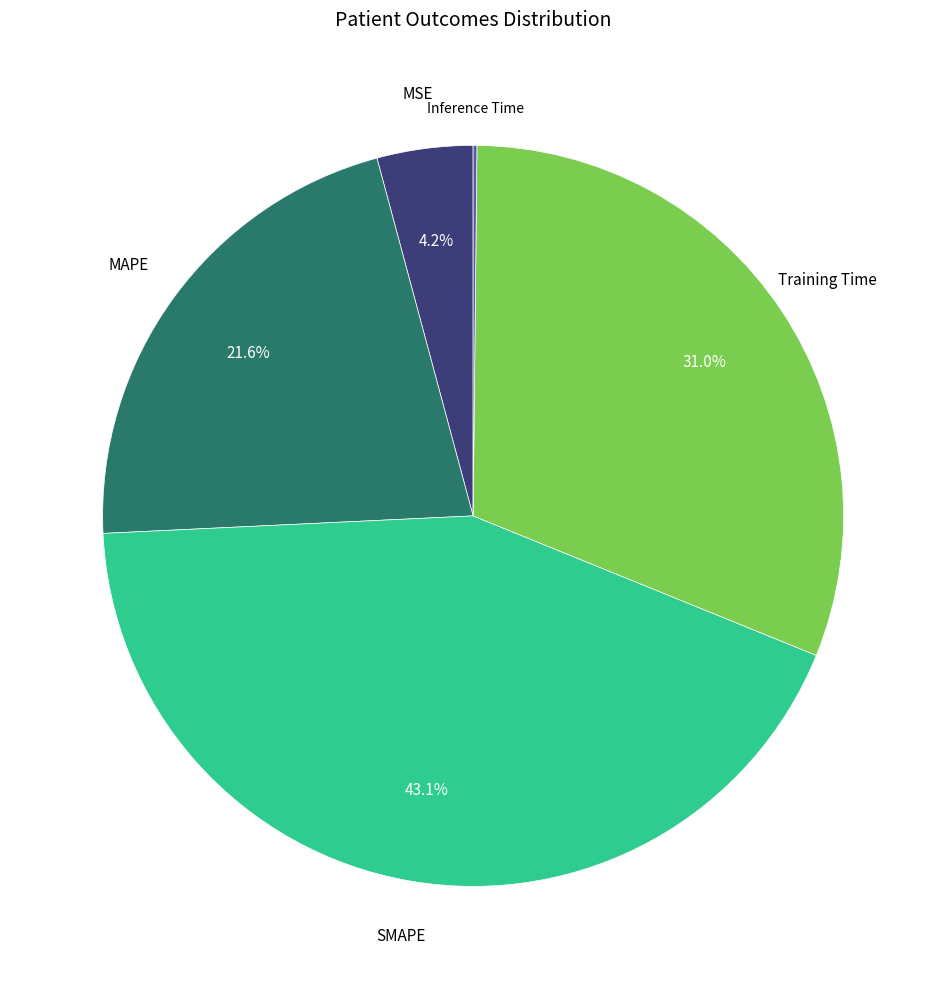

True or false: MSE accounts for 17% of the total.

False